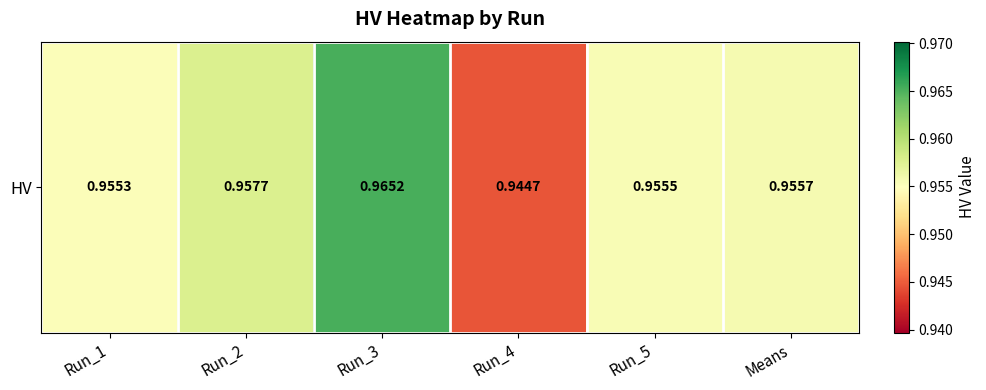

The chart shows a value of 1.6 at Run_2. True or false?

False